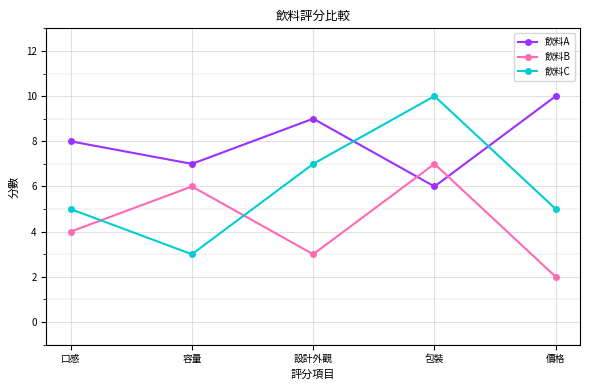

Which series has the largest total across all categories?

飲料A